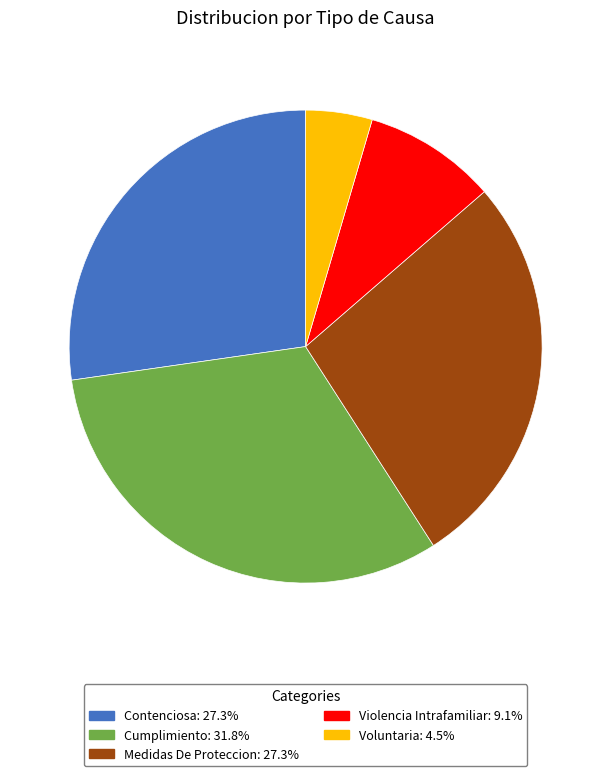

Does Violencia Intrafamiliar account for over 50% of the chart?

No